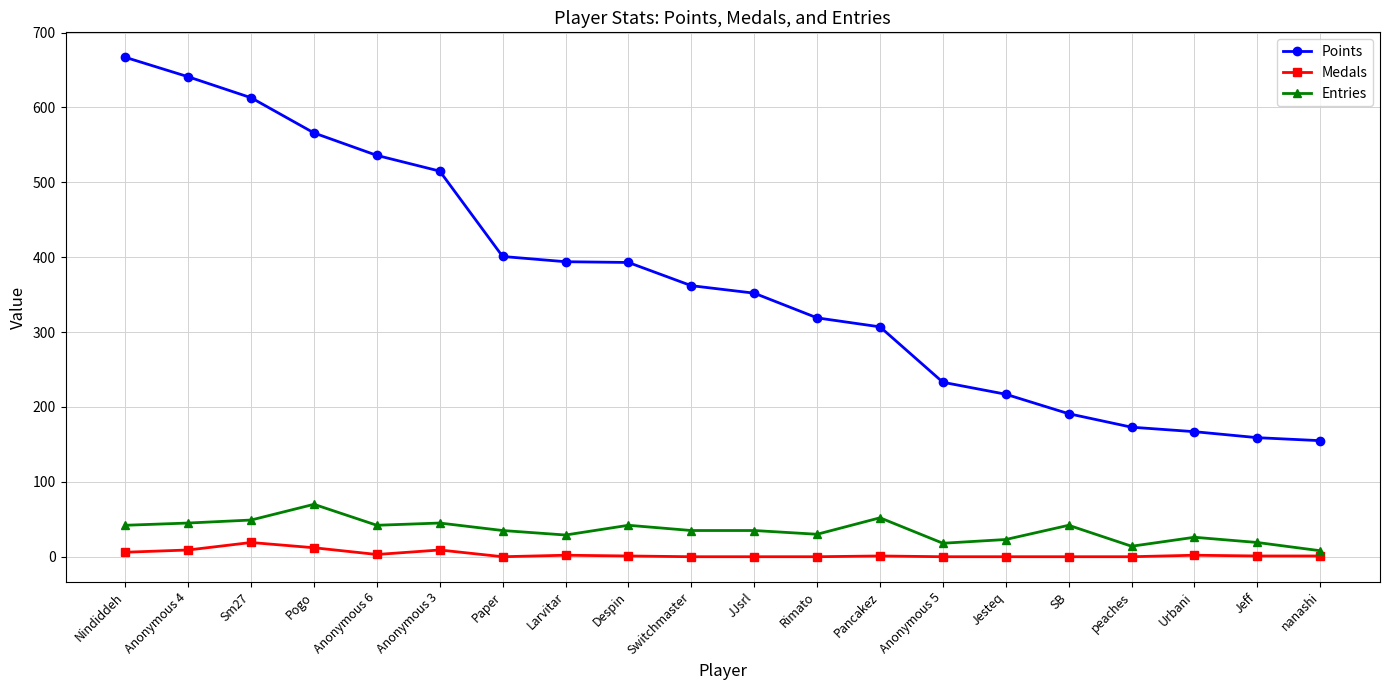

Is the value of Entries at JJsrl greater than the value of Medals at peaches?

Yes